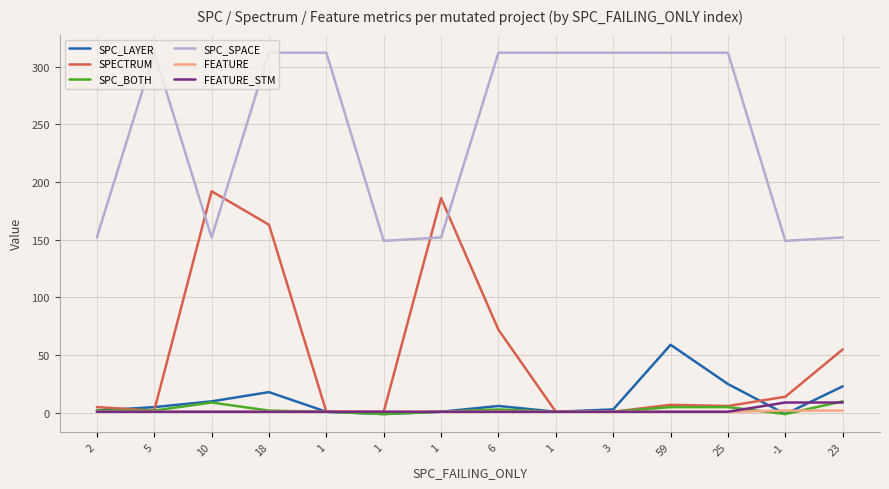

At which category is the sum across all series the highest?

18